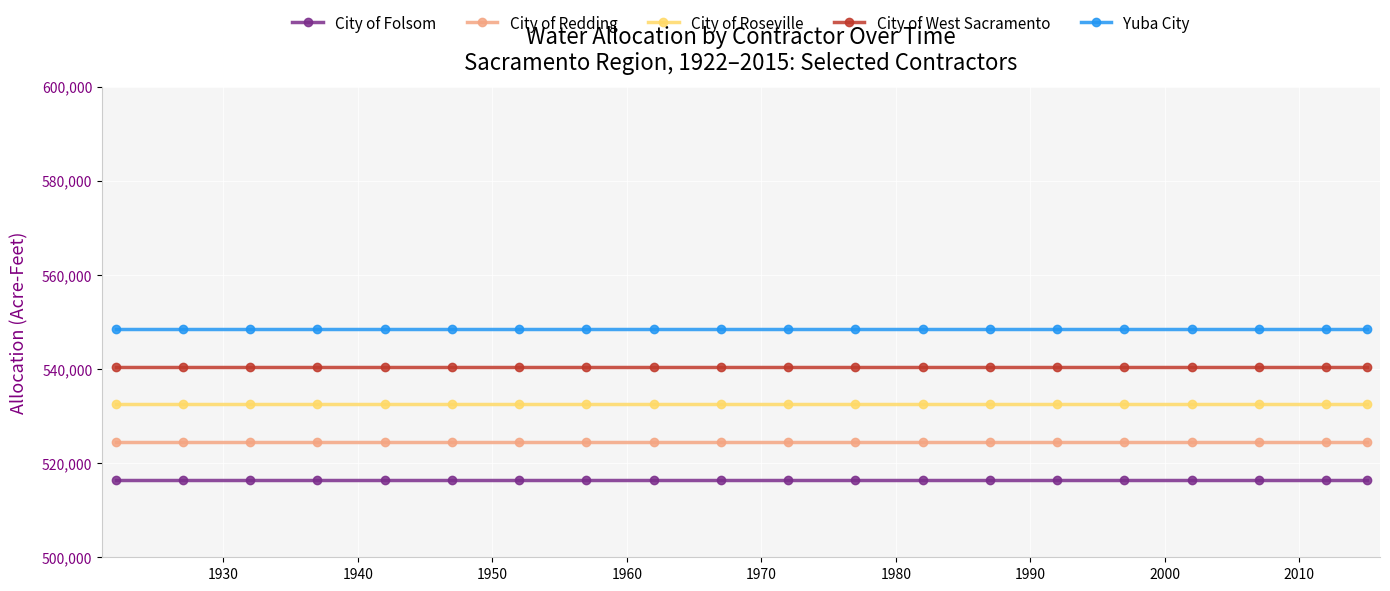

What is the minimum value shown in the chart?

516500